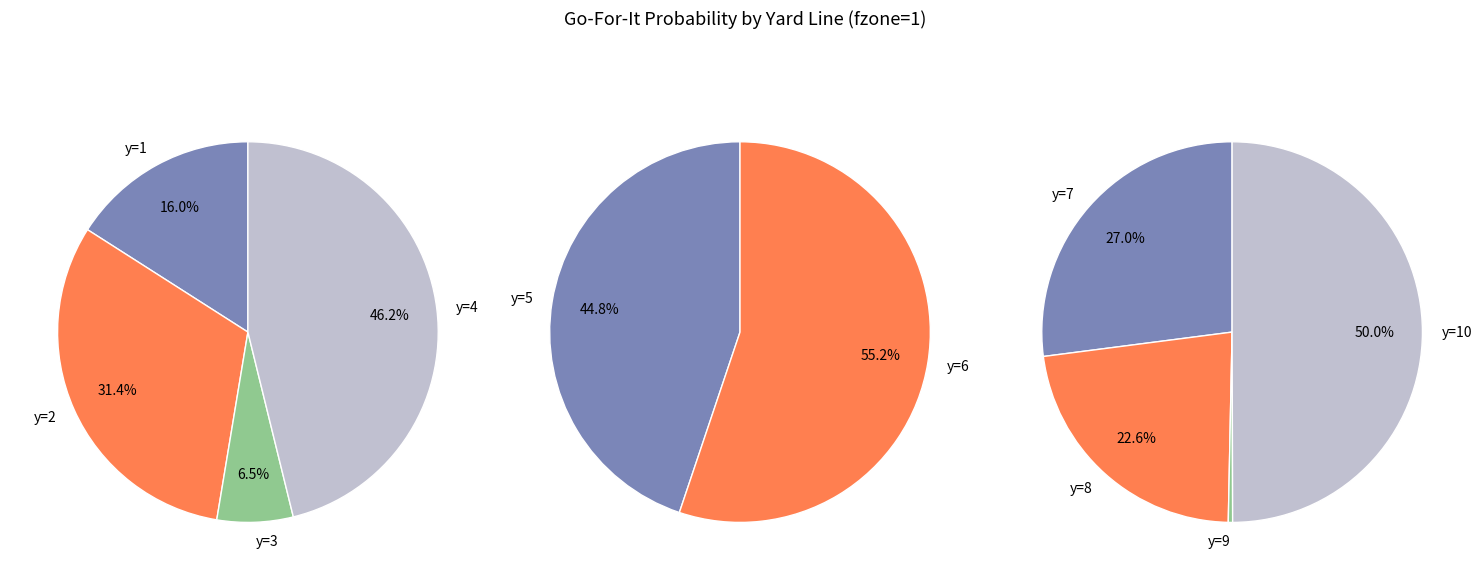

Do y=10 and y=6 together represent more than half of the pie?

No